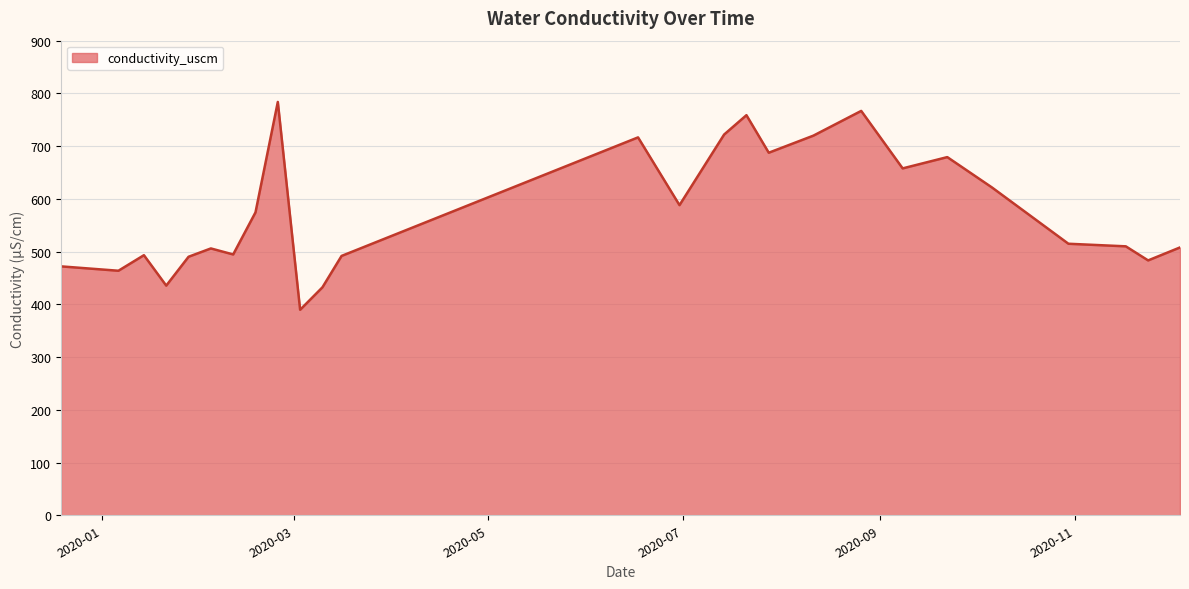

What is the smallest value displayed?

389.7